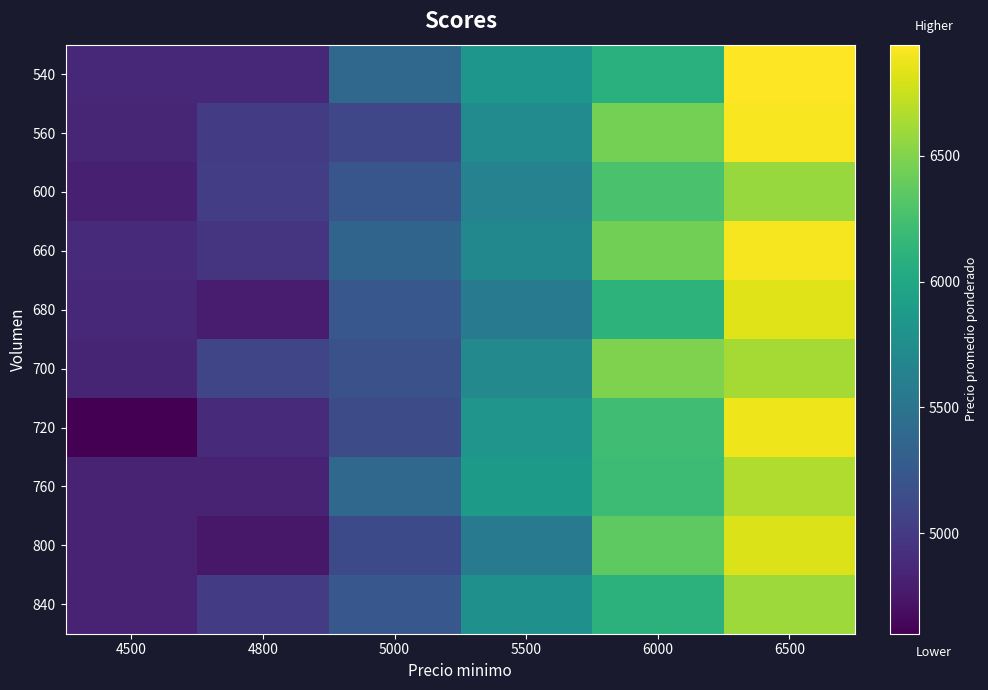

Reading left to right, list all the values displayed in this chart.

540: 4500=4859.6	4800=4875.6	5000=5393.4	5500=5828.9	6000=6087.7	6500=6940.2
560: 4500=4854.5	4800=5014.4	5000=5101.2	5500=5730.2	6000=6448.3	6500=6920.7
600: 4500=4807.5	4800=5029.1	5000=5227.4	5500=5640.9	6000=6271.8	6500=6575.5
660: 4500=4881.1	4800=4952.7	5000=5353.2	5500=5691.8	6000=6438.3	6500=6907.2
680: 4500=4861.4	4800=4777.9	5000=5236.7	5500=5567.5	6000=6111.7	6500=6823.2
700: 4500=4847.9	4800=5087.0	5000=5180.3	5500=5698.2	6000=6487.8	6500=6625.8
720: 4500=4602.0	4800=4890.3	5000=5140.8	5500=5817.9	6000=6224.9	6500=6883.1
760: 4500=4830.1	4800=4824.9	5000=5382.9	5500=5871.9	6000=6205.0	6500=6665.3
800: 4500=4823.0	4800=4755.9	5000=5130.0	5500=5552.9	6000=6364.8	6500=6815.9
840: 4500=4832.1	4800=5012.3	5000=5233.6	5500=5777.5	6000=6105.9	6500=6595.8